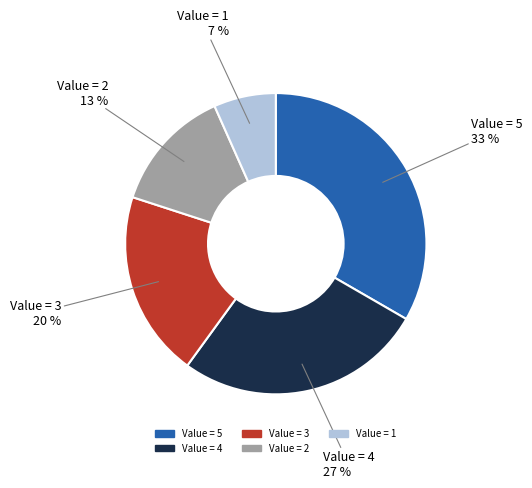

Is there a majority slice in this chart?

No